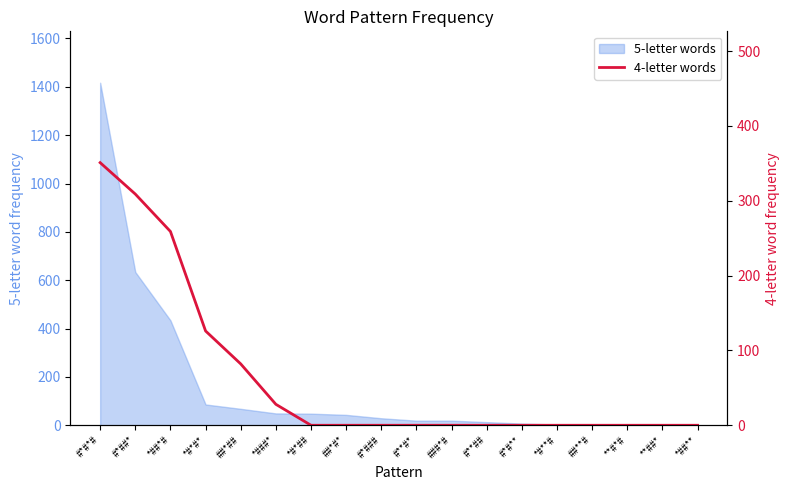

Rank the categories by value from lowest to highest.

*#*##, ##*#*, #*###, #**#*, ###*#, #**##, #*#**, *#**#, ##**#, **#*#, **##*, *##**, *###*, ##*##, *#*#*, *##*#, #*##*, #*#*#